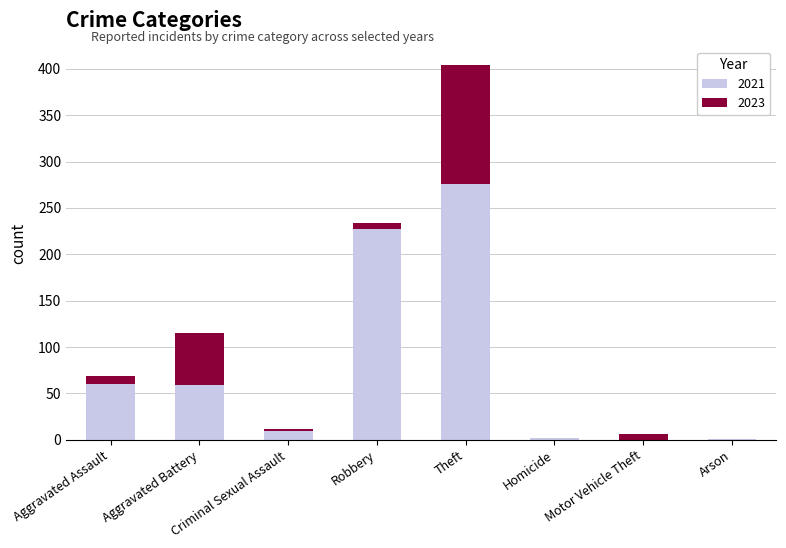

Approximately how many times larger is the value at Criminal Sexual Assault compared to Arson?

9.0